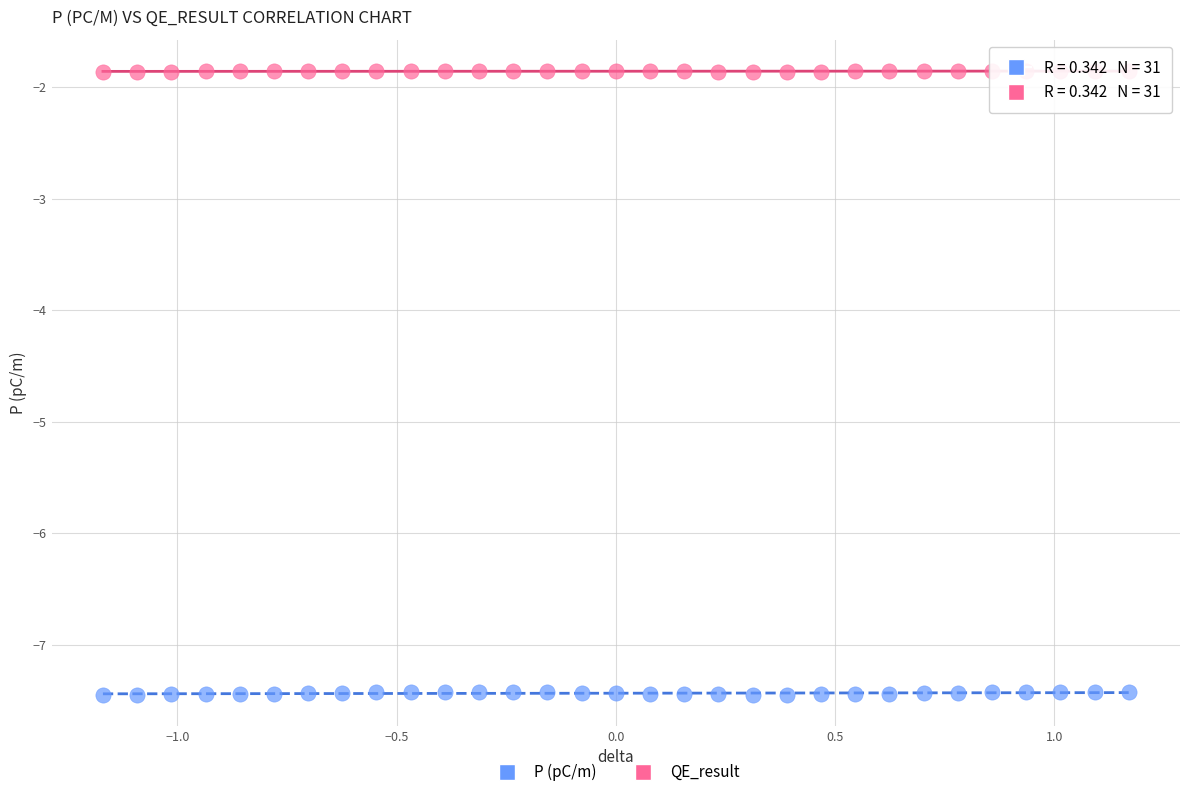

Which series has the largest Y range (max minus min)?

P (pC/m)